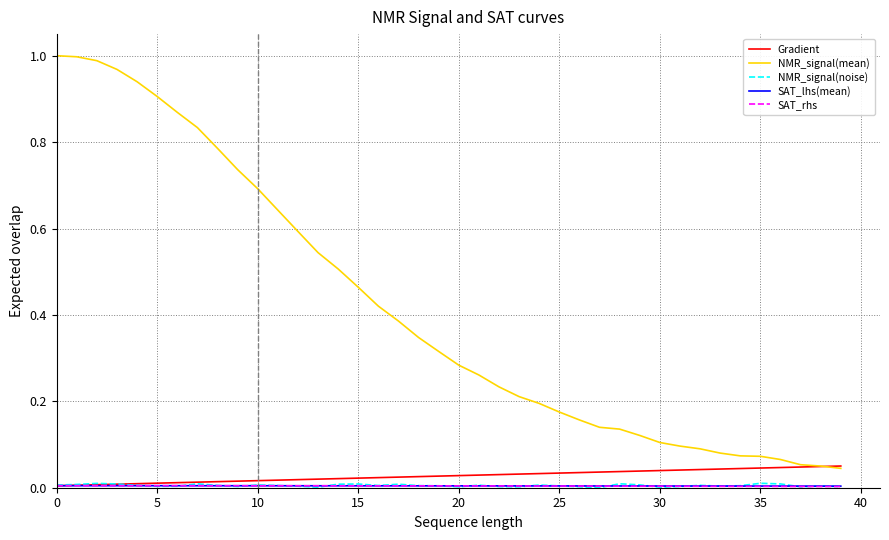

Which series has the largest range (max minus min)?

NMR_signal(mean)